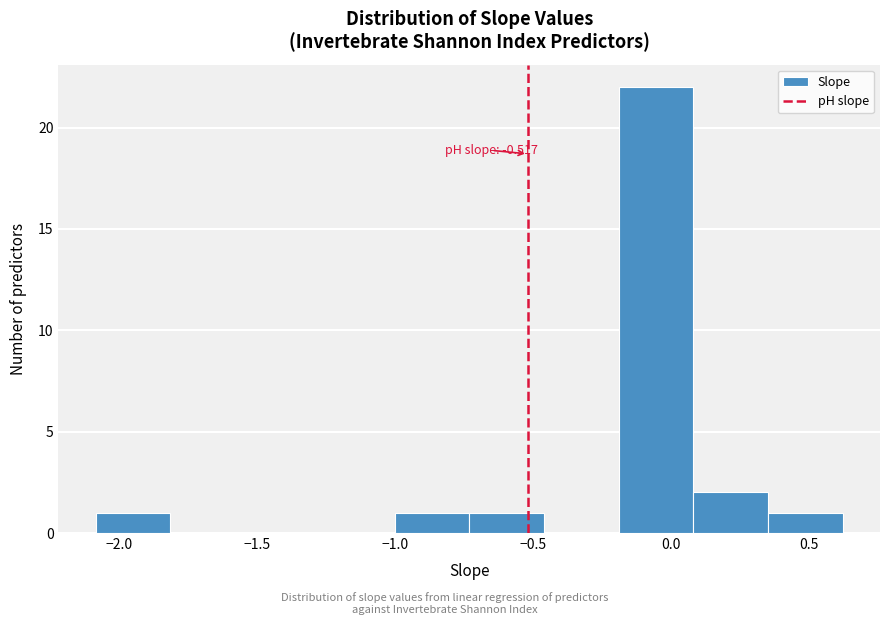

Which range on the x-axis has the tallest bar?

-0.20 to 0.10